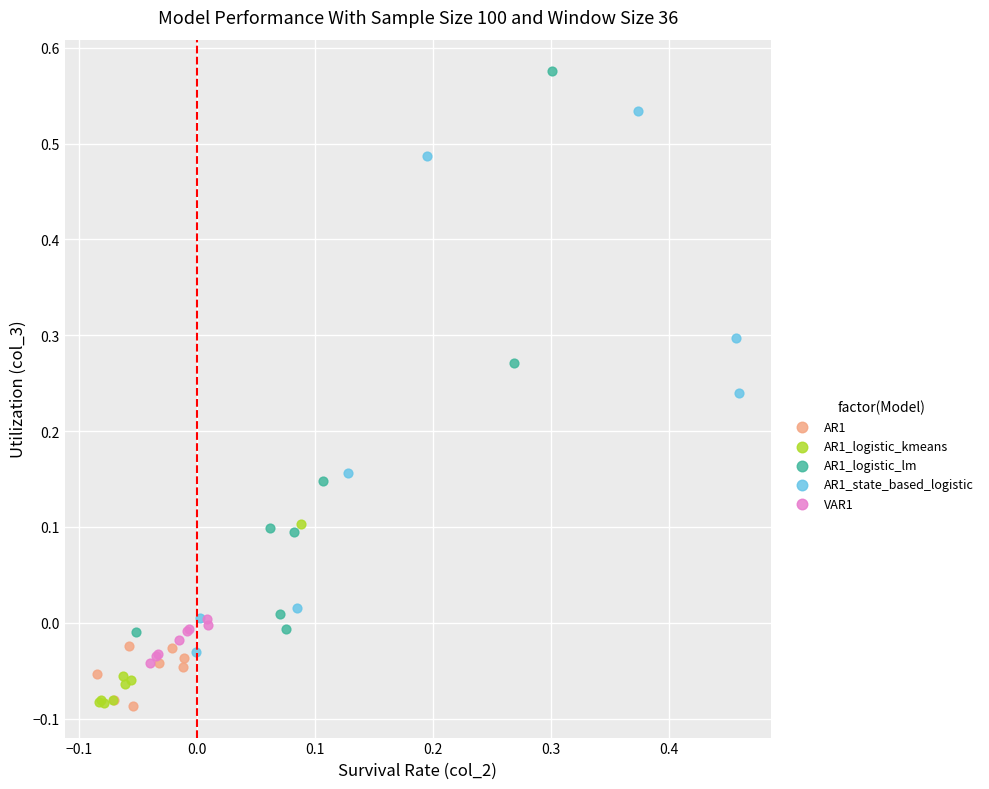

Which series reaches the maximum Y coordinate?

AR1_logistic_lm